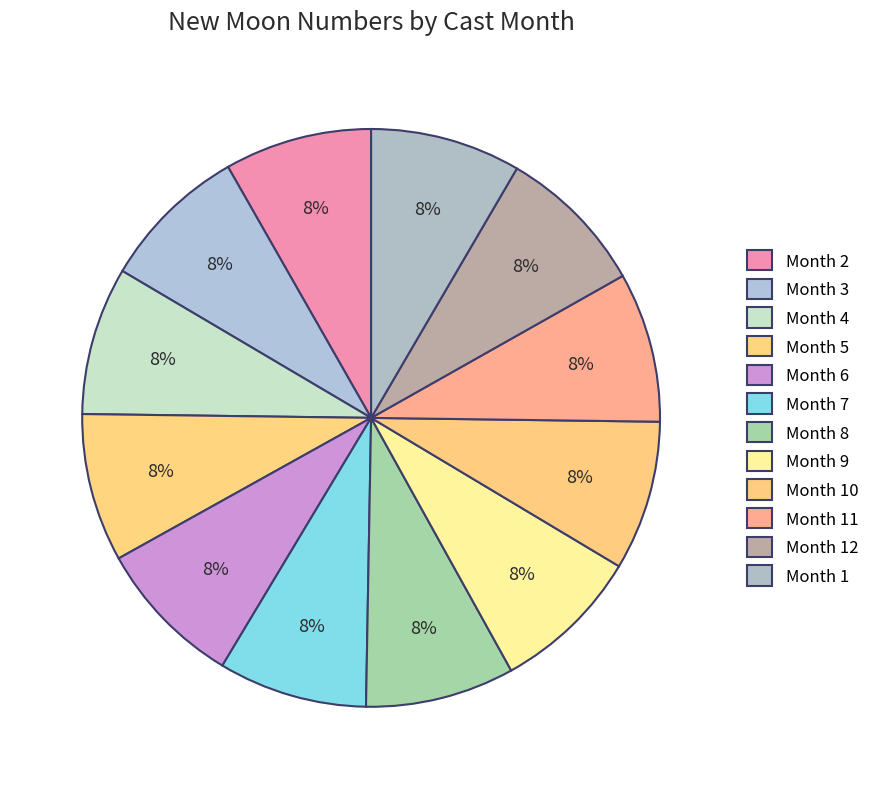

Count the number of slices in the pie.

12